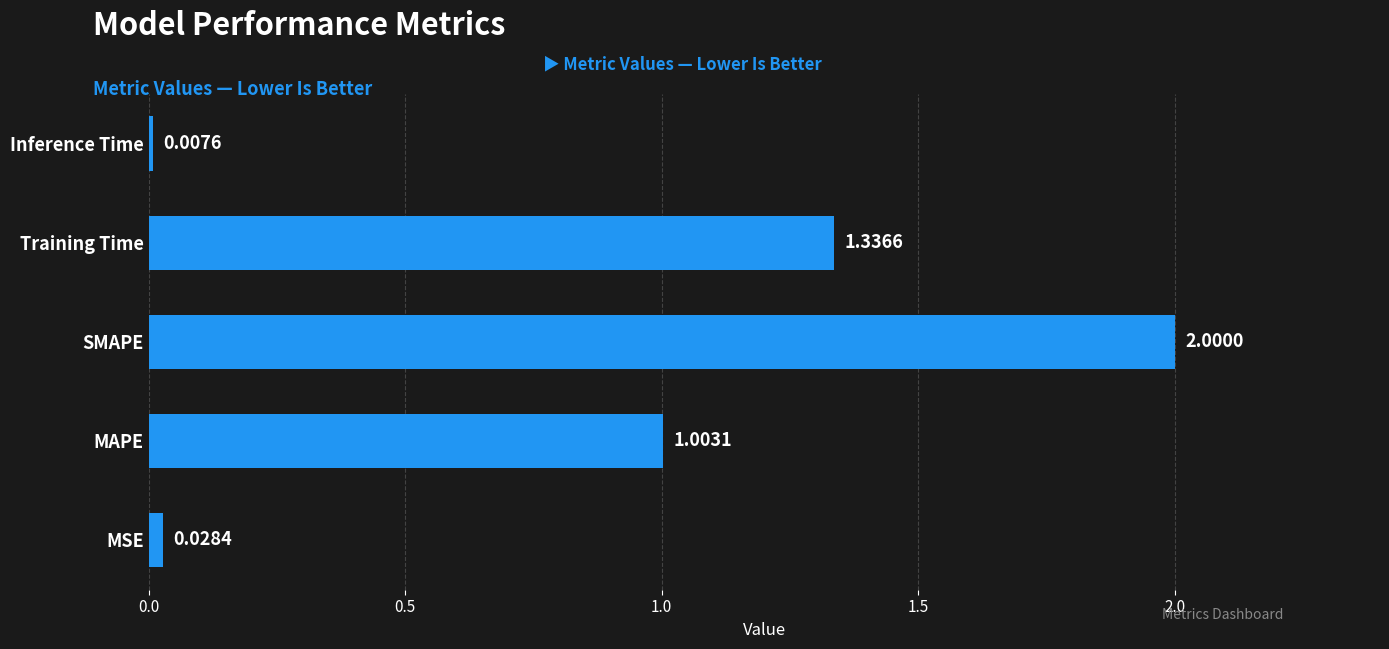

At which category does the chart reach its peak across all series?

SMAPE